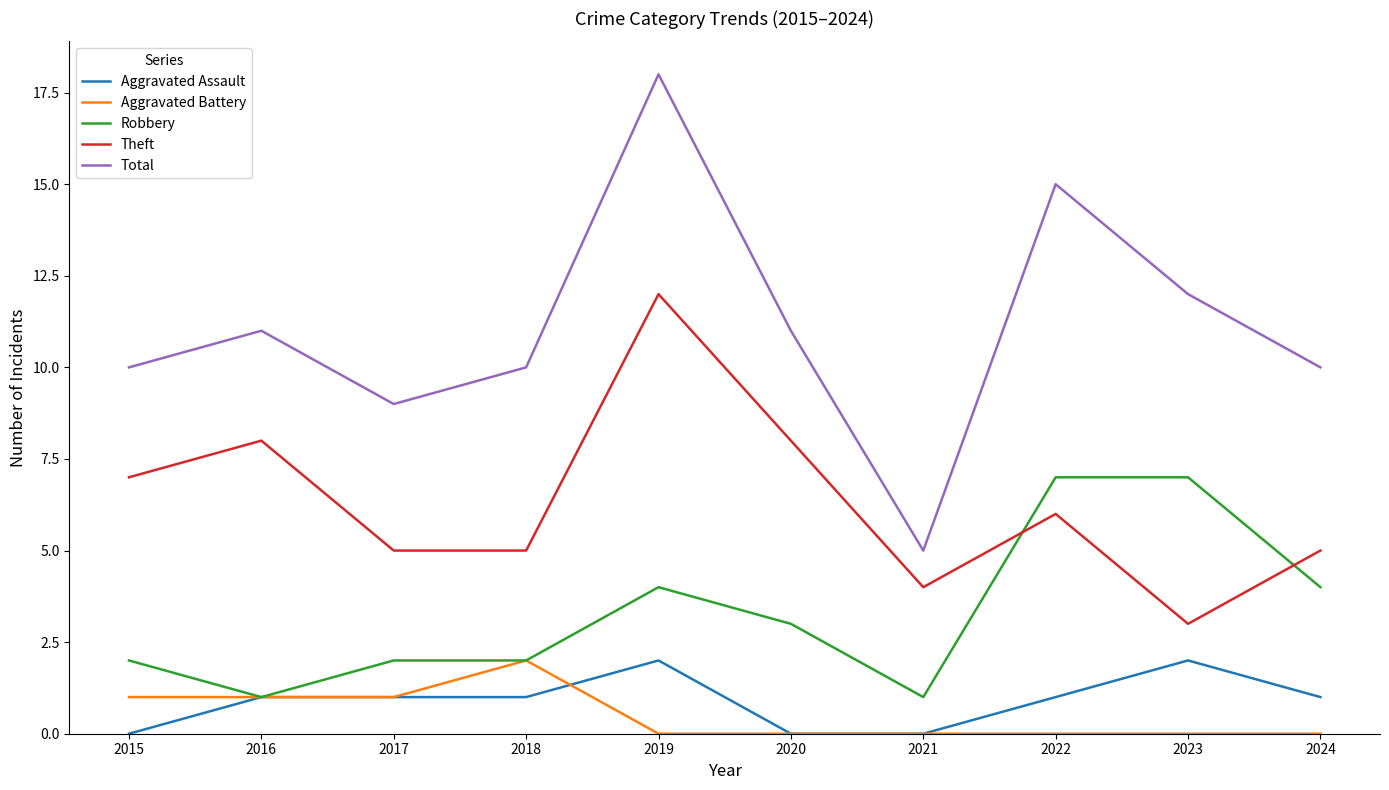

Rank the series at 2023 from lowest to highest value.

Aggravated Battery, Aggravated Assault, Theft, Robbery, Total